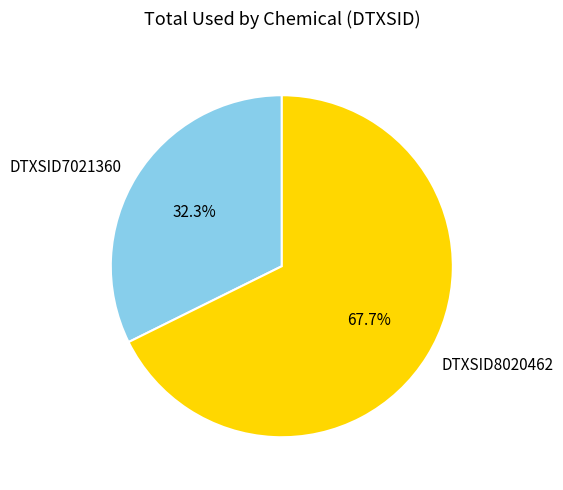

To the nearest percent, what is the difference between the DTXSID7021360 and DTXSID8020462 slice percentages?

35%